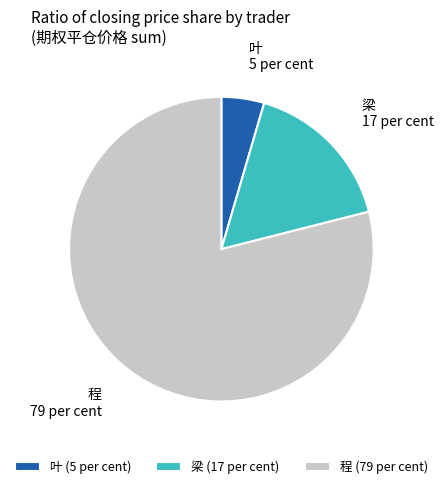

Does 叶 account for over 50% of the chart?

No